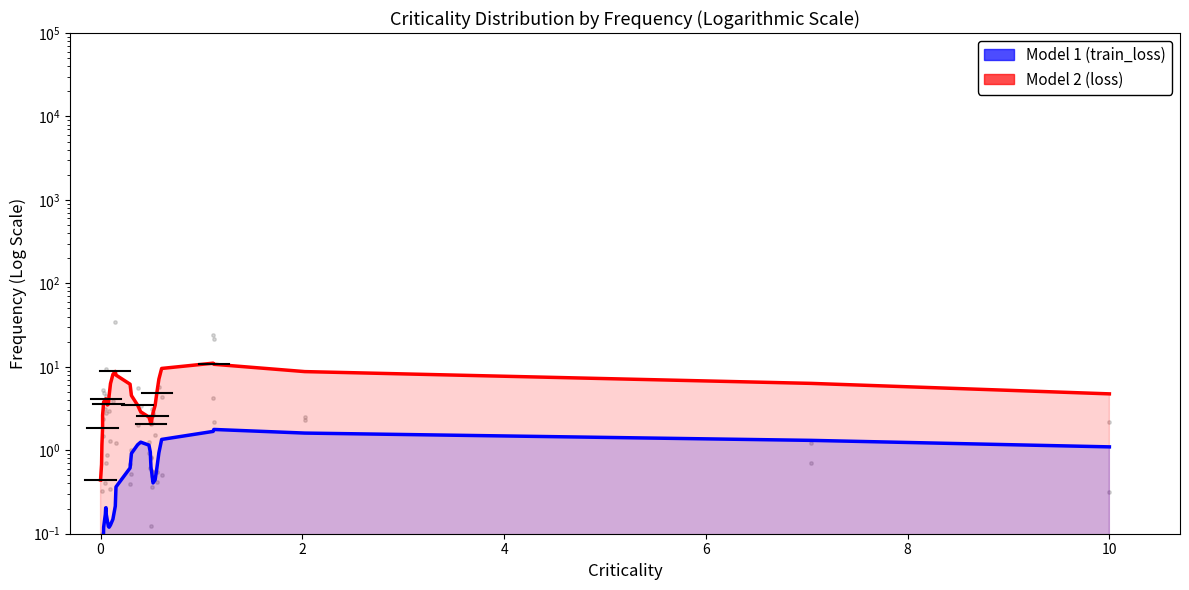

Which series has the largest Y range (max minus min)?

loss